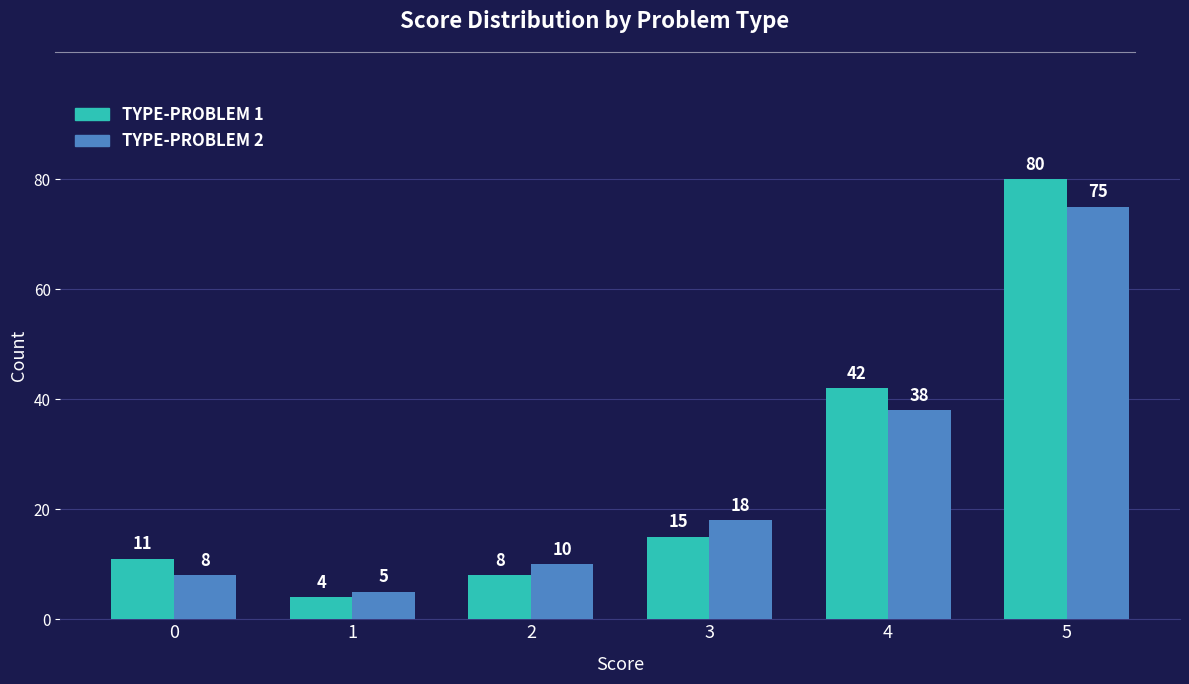

What is the total value across all series at 3?

33